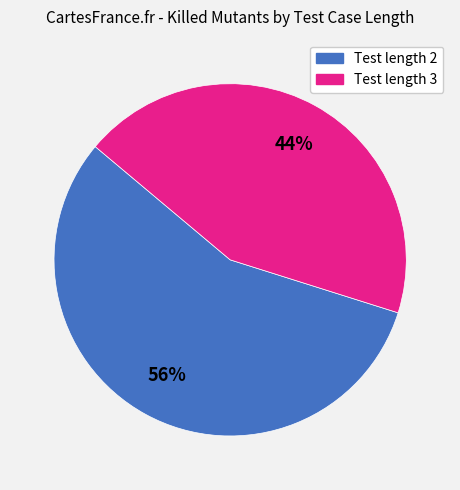

Which slice is the smallest?

Test length 3